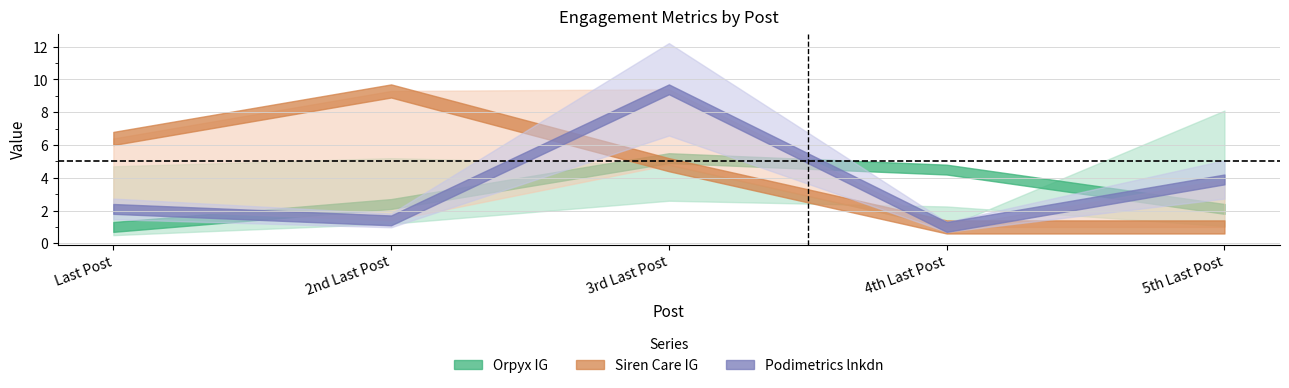

The value of Siren Care IG at 4th Last Post is 1.4. True or false?

False